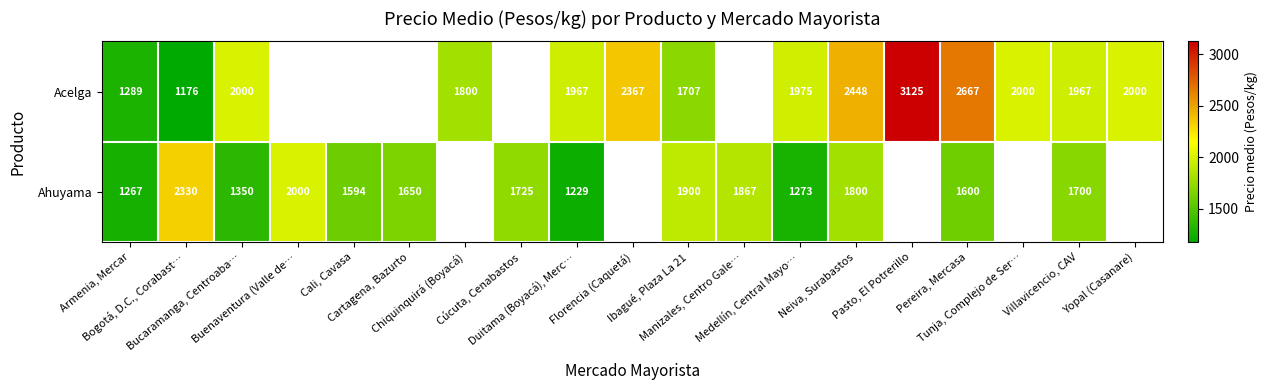

The value of Acelga at Pereira, Mercasa is 2667.0. True or false?

True